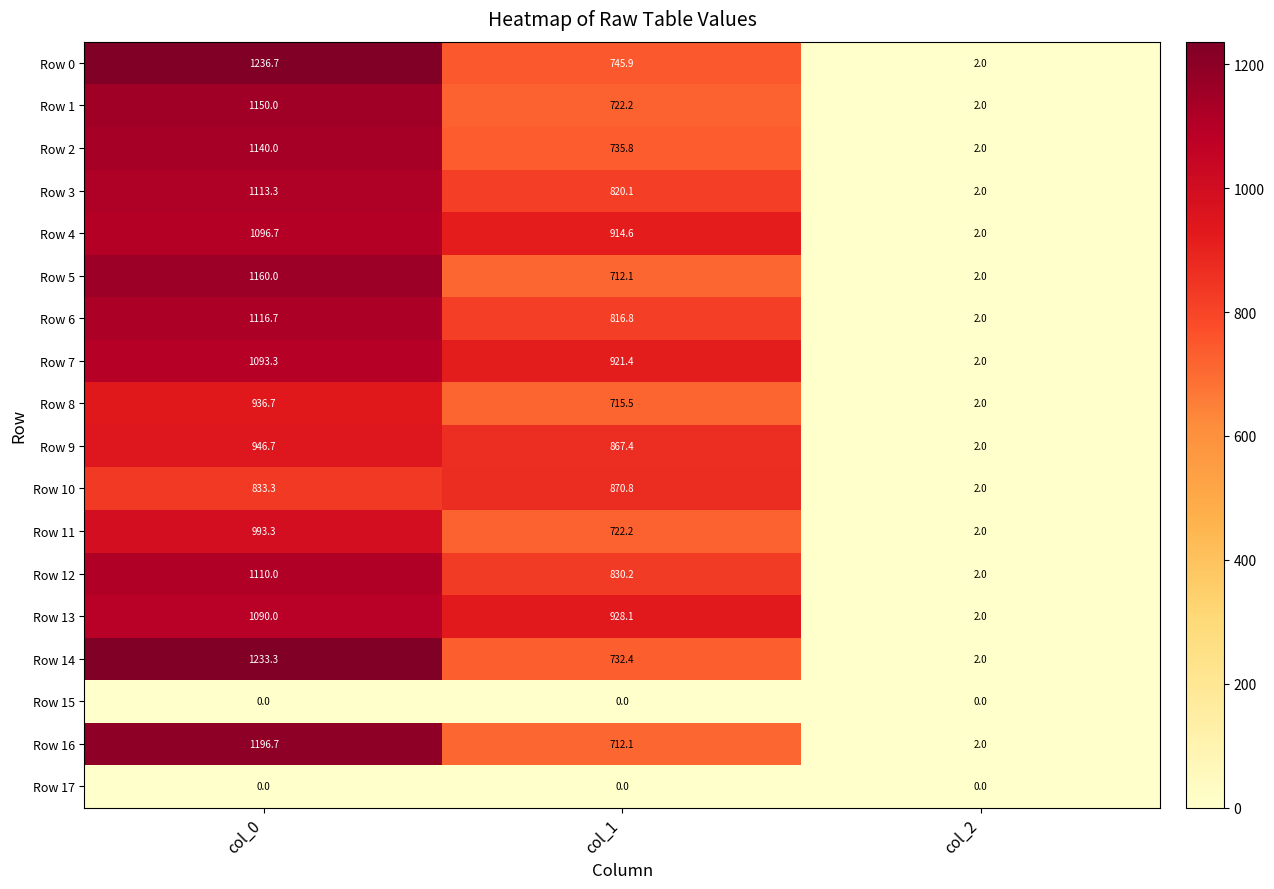

Count the number of categories in the chart.

3